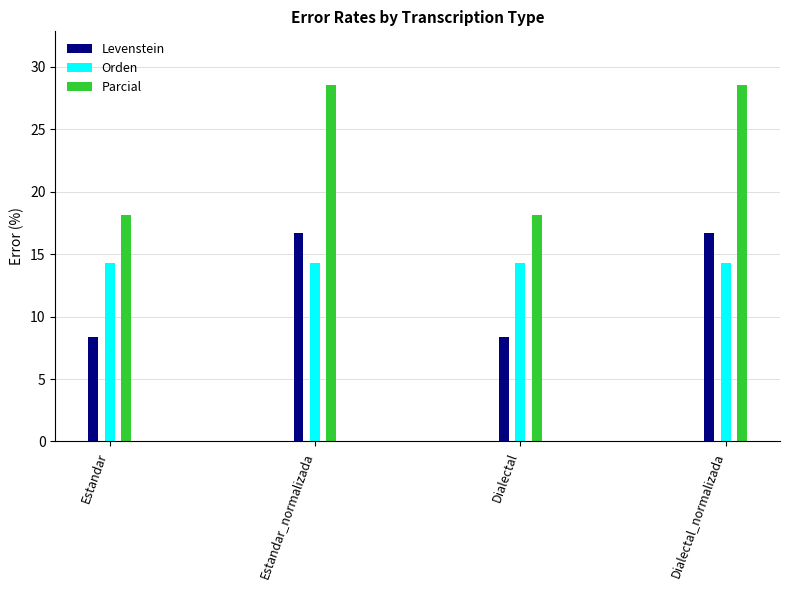

Which series has the widest spread of values?

Parcial